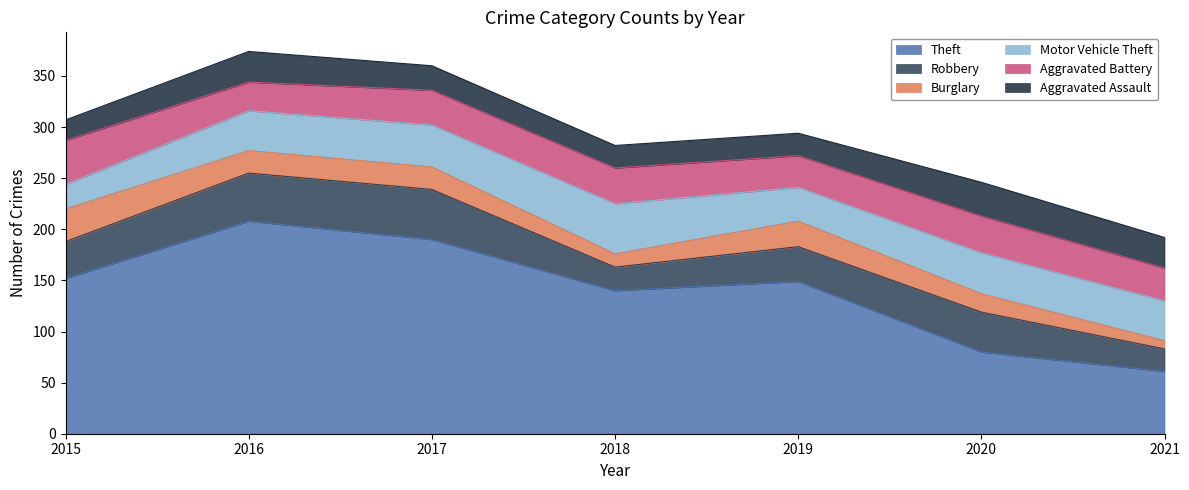

What is the sum of all Aggravated Assault values?

181